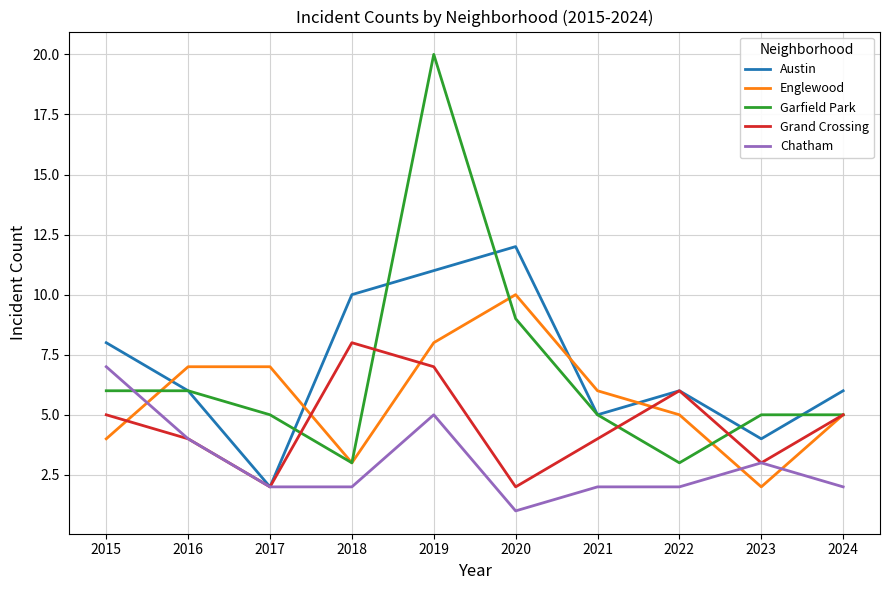

Reading left to right, extract all data points from this chart.

Austin: 8	6	2	10	11	12	5	6	4	6
Englewood: 4	7	7	3	8	10	6	5	2	5
Garfield Park: 6	6	5	3	20	9	5	3	5	5
Grand Crossing: 5	4	2	8	7	2	4	6	3	5
Chatham: 7	4	2	2	5	1	2	2	3	2